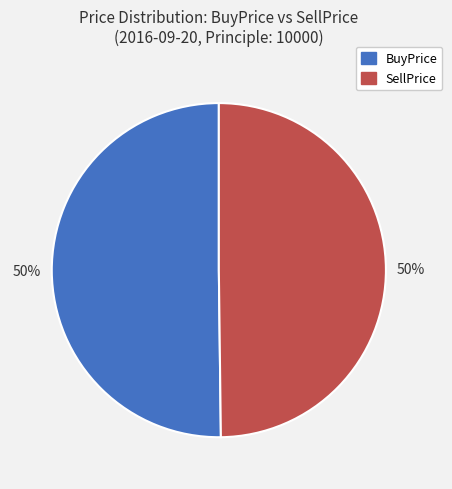

How many slices are in this pie chart?

2